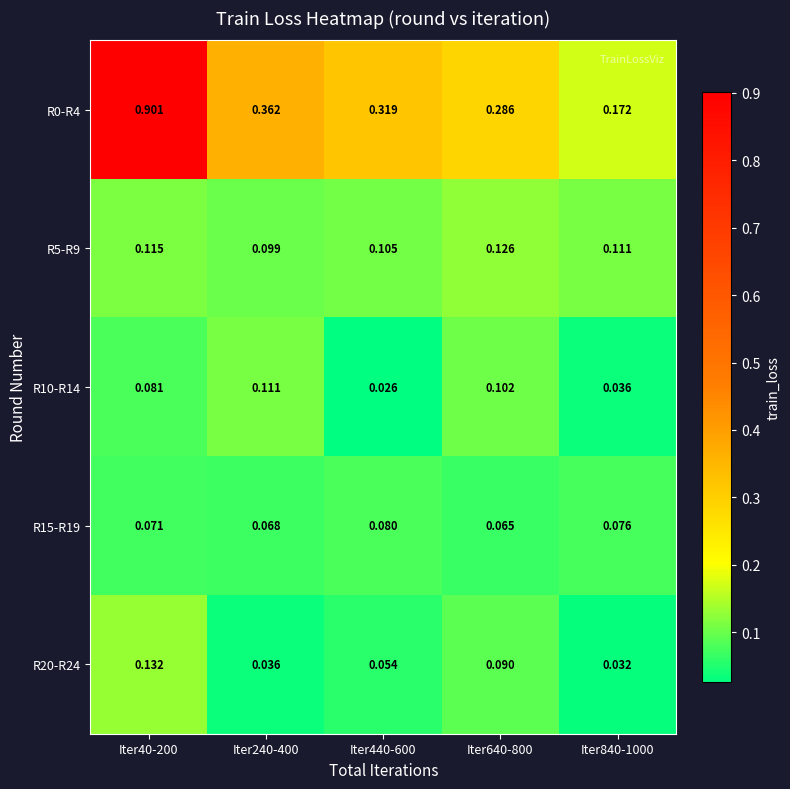

Is the value of R15-R19 at Iter240-400 greater than the value of R0-R4 at Iter440-600?

No